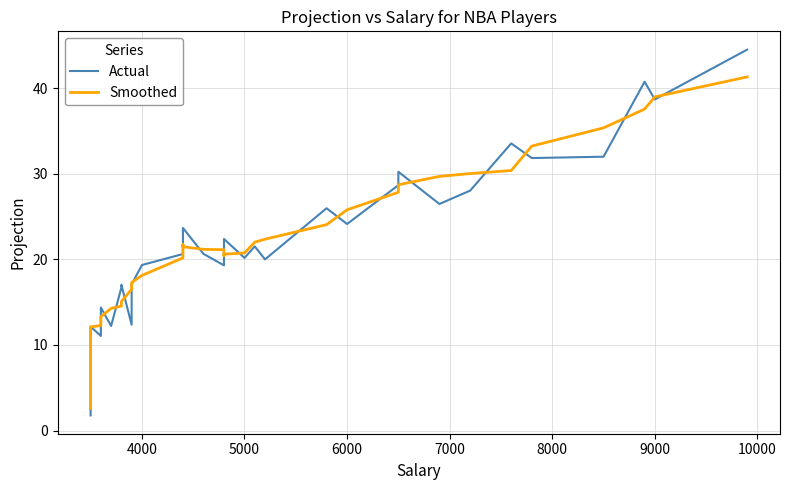

What is the greatest value displayed?

44.5